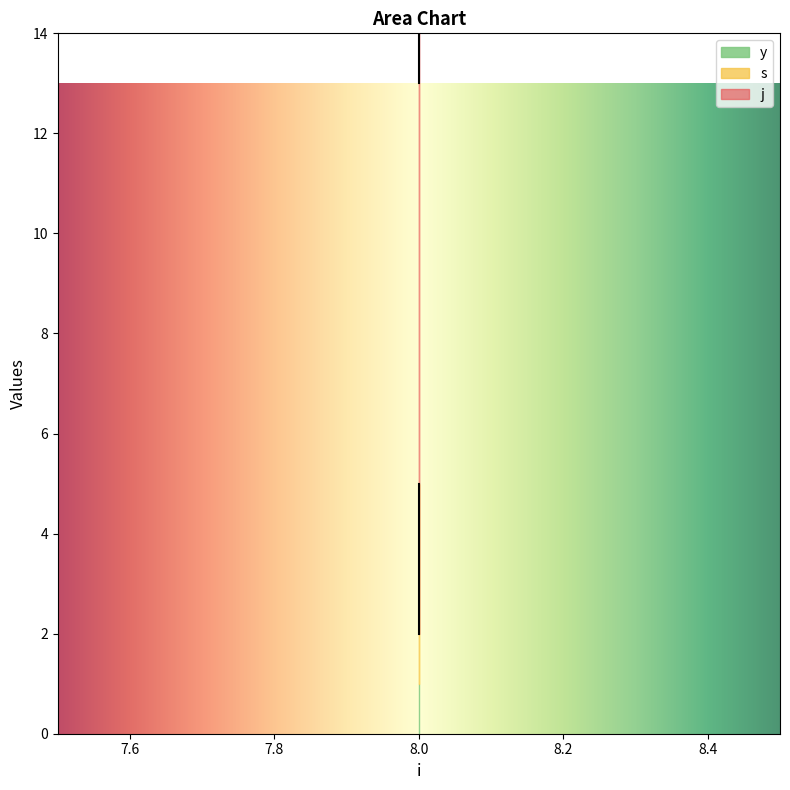

Between 8 and 8, which is larger?

8